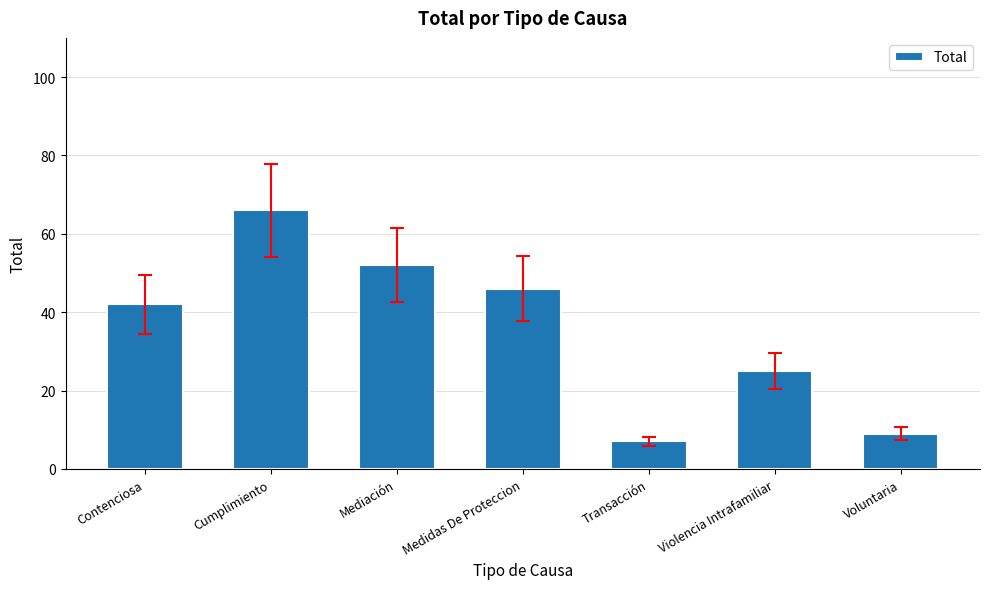

What is the difference between the maximum and minimum values?

59